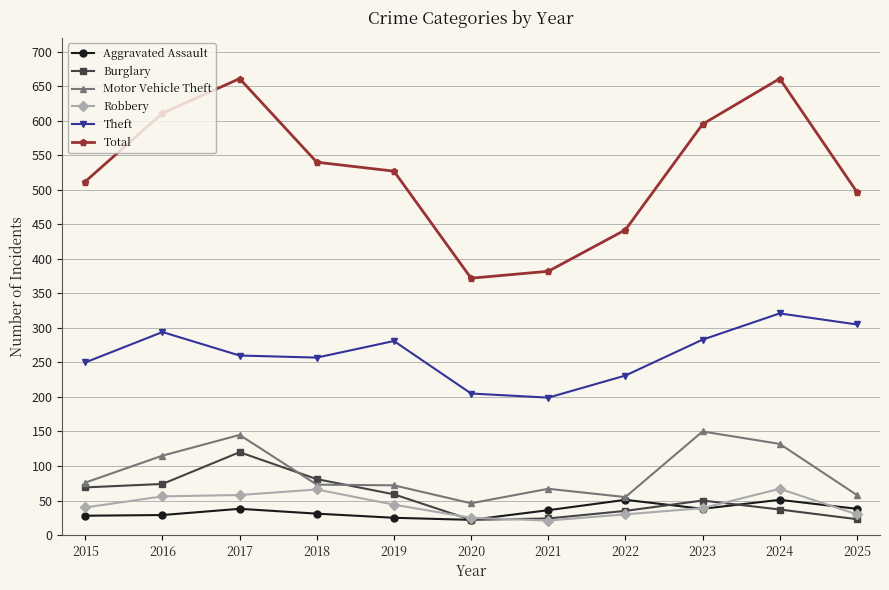

What is the total value across all series at 2019?

1008